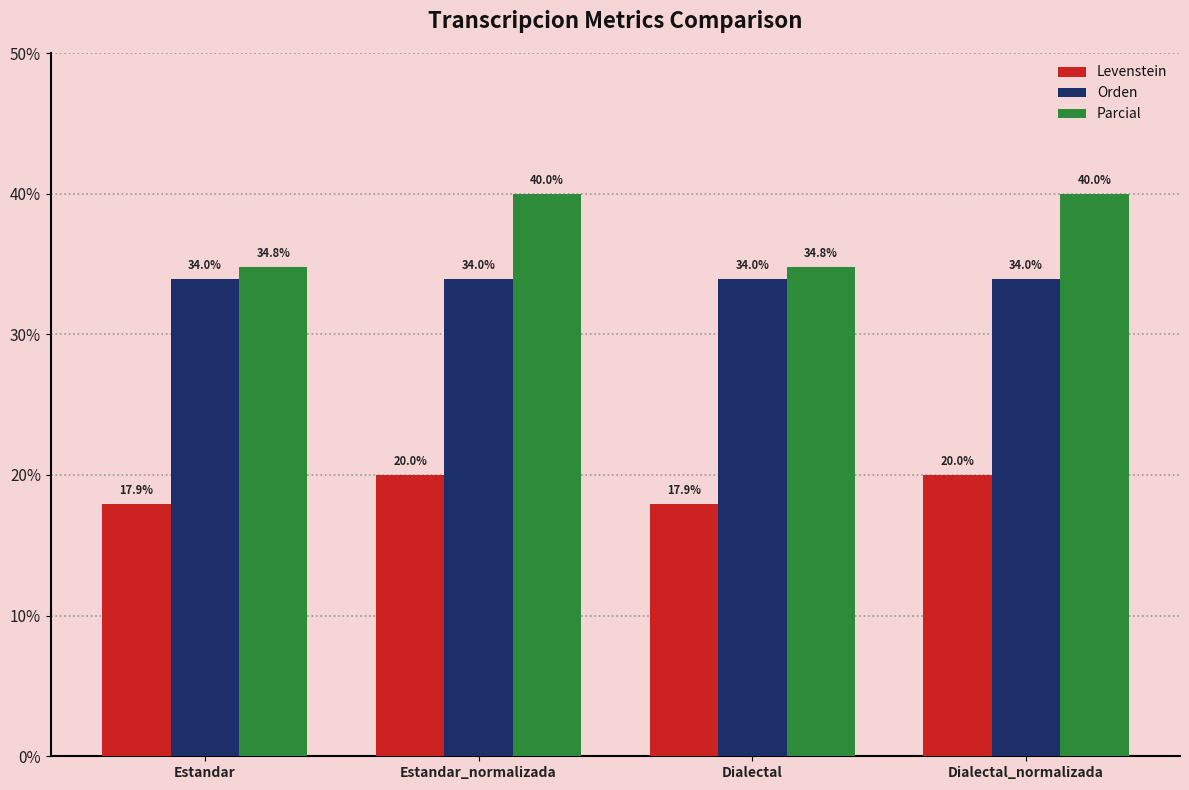

At Estandar_normalizada, list the series in order from smallest to largest.

Levenstein, Orden, Parcial